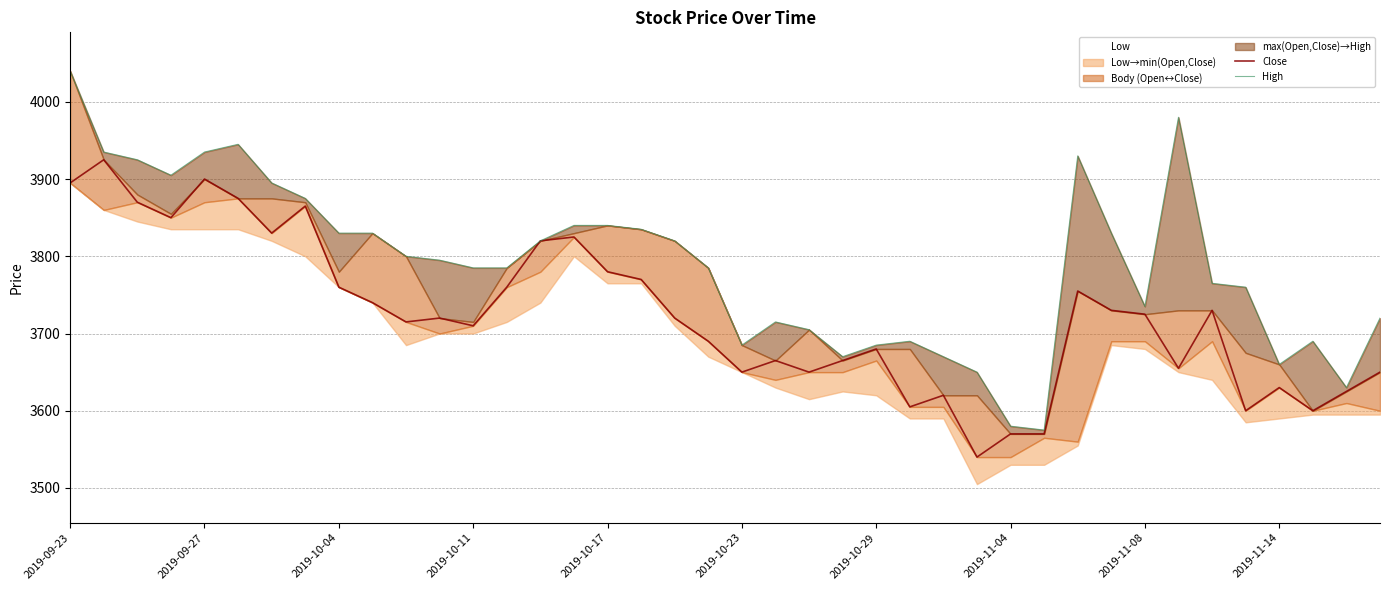

True or false: Close and High cross at least once.

False